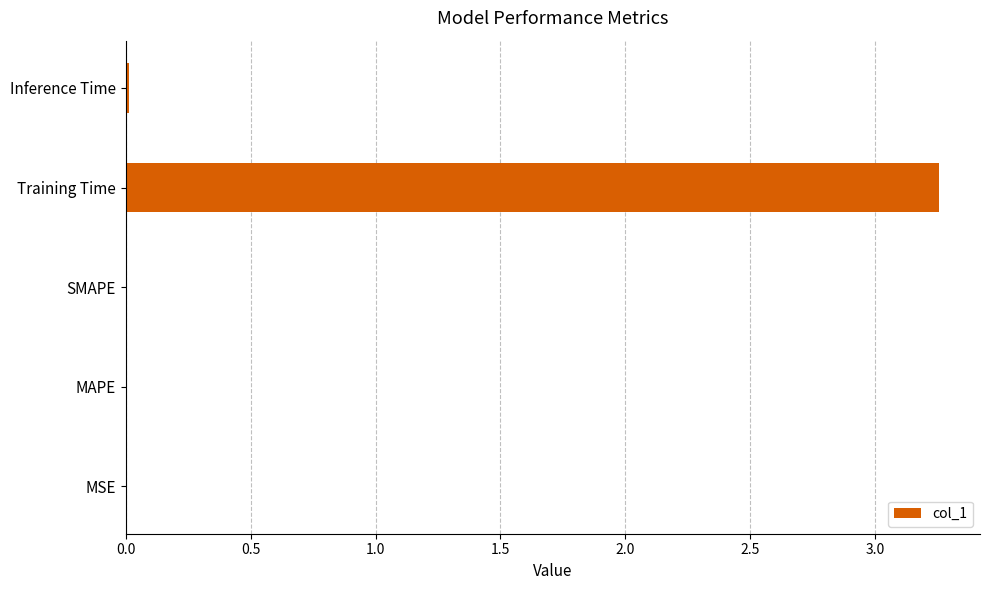

The value at MSE is 0.0. True or false?

True